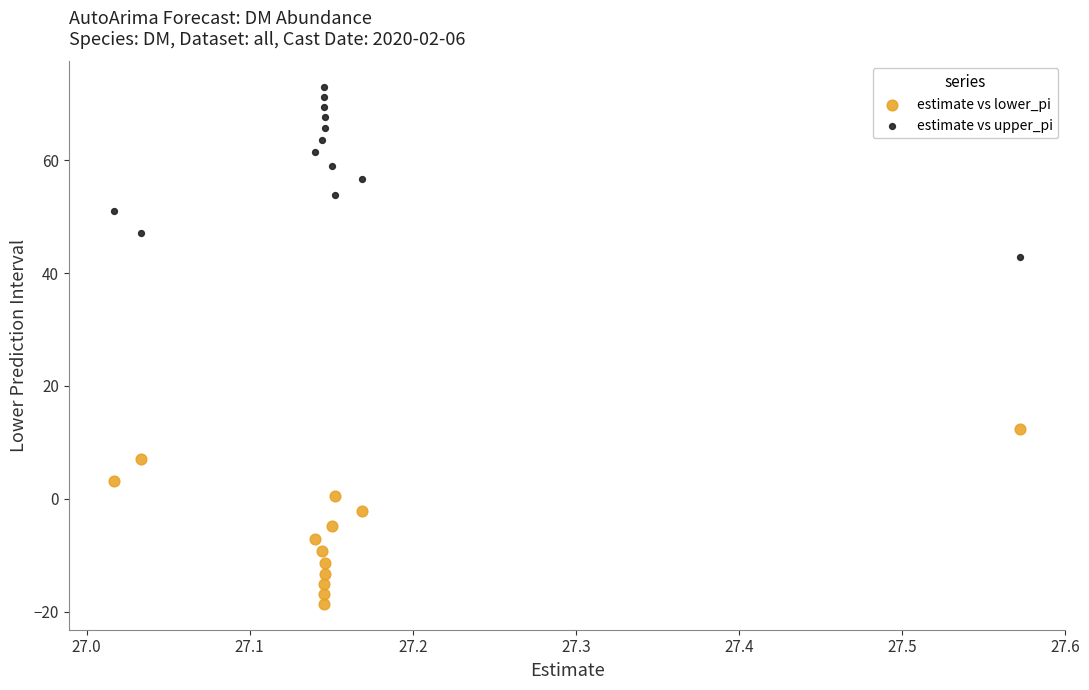

Across all series, what Y value is closest to 27?

12.3